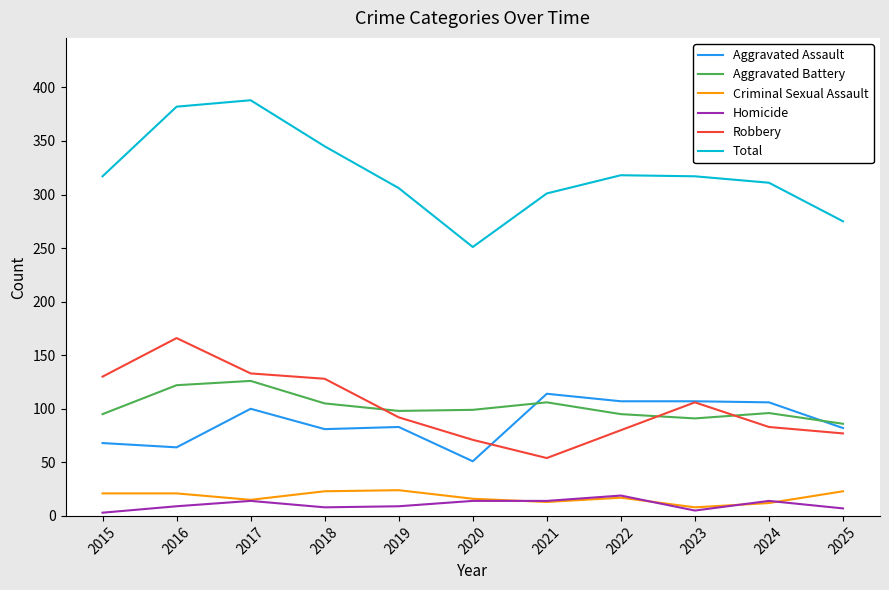

True or false: Robbery has a value of 106 at 2023.

True